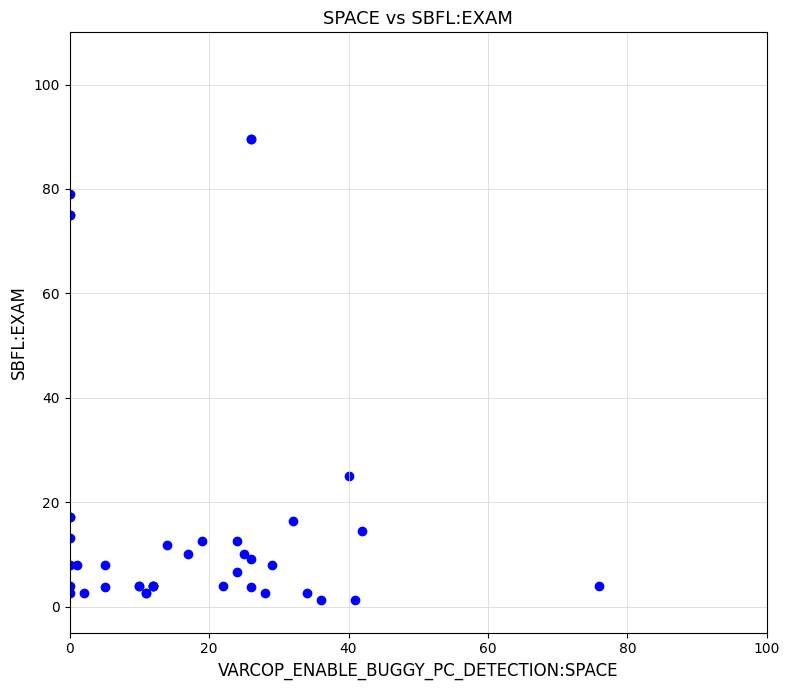

What Y value in the scatter plot is closest to 45?

25.0